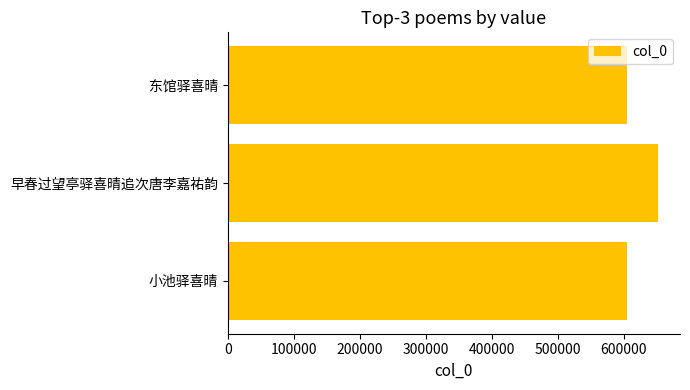

What is the sum of all values?

1862393